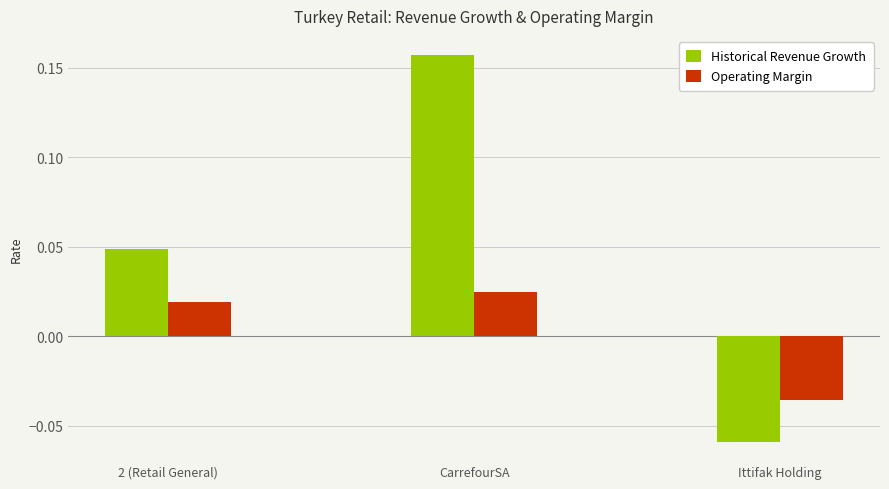

Which category has the highest value in the Operating Margin series?

CarrefourSA